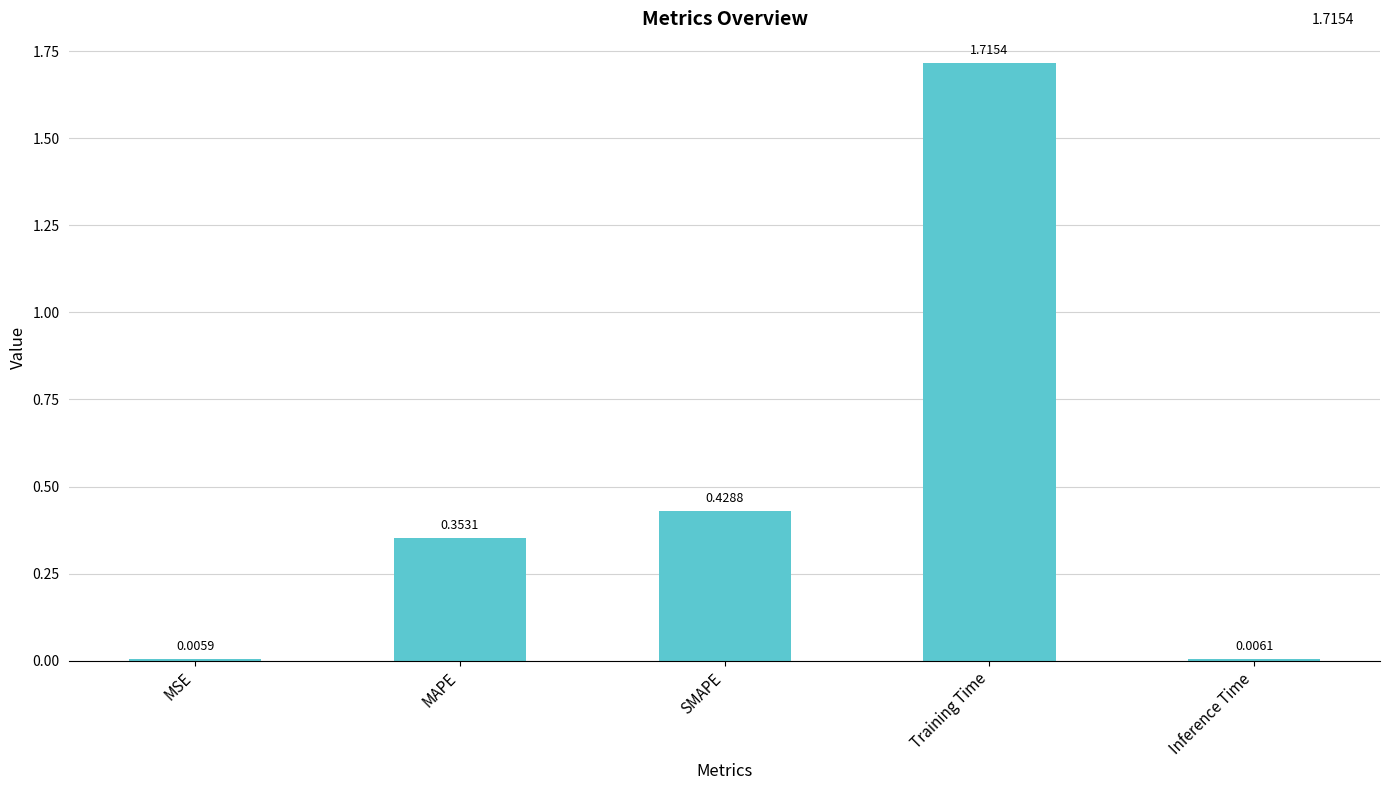

Which label corresponds to the smallest value in the chart?

MSE